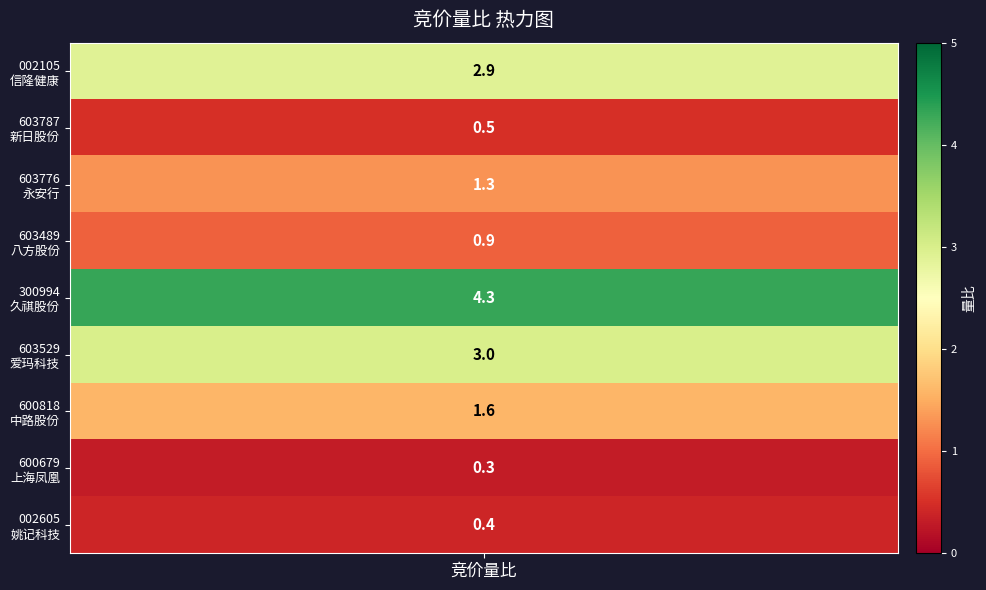

What is the greatest value displayed?

4.3